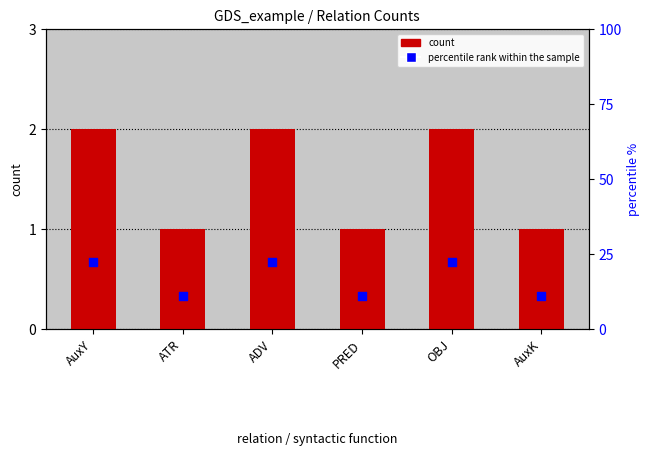

What are all the series names shown in the legend?

count, percentile rank within the sample